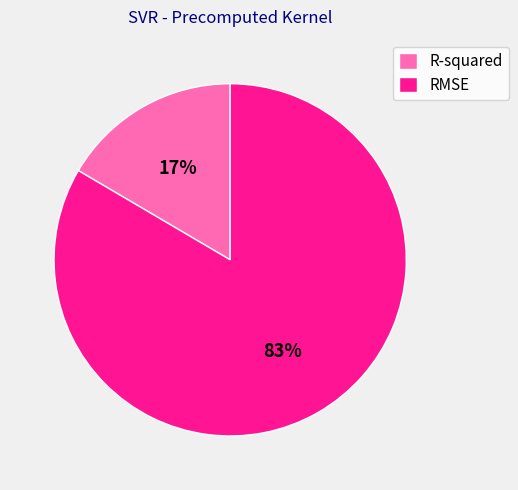

To the nearest percent, what is the combined percentage of R-squared and RMSE?

100%